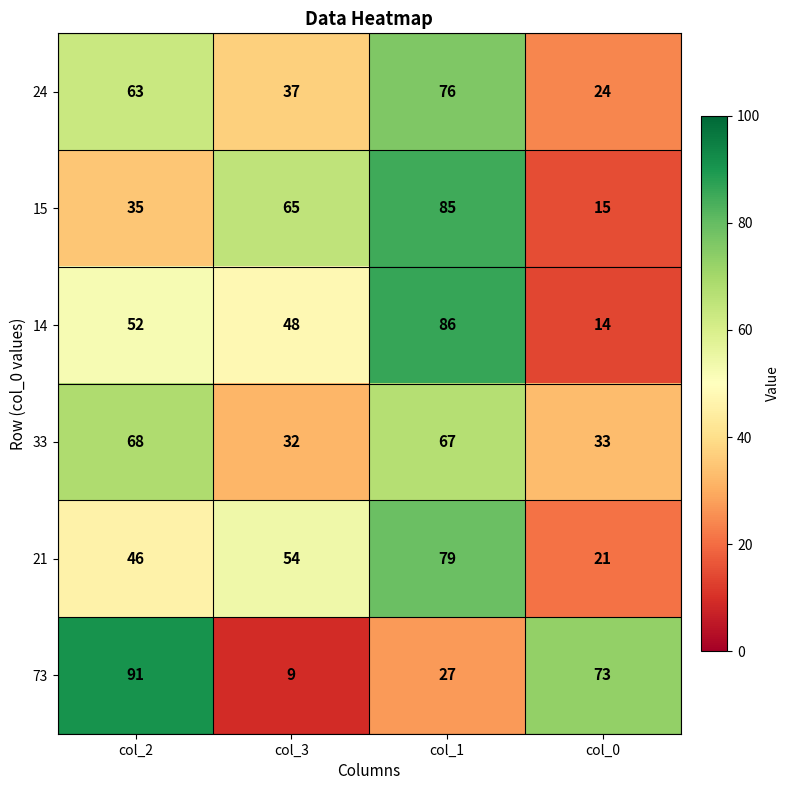

What is the total value across all series at col_0?

180